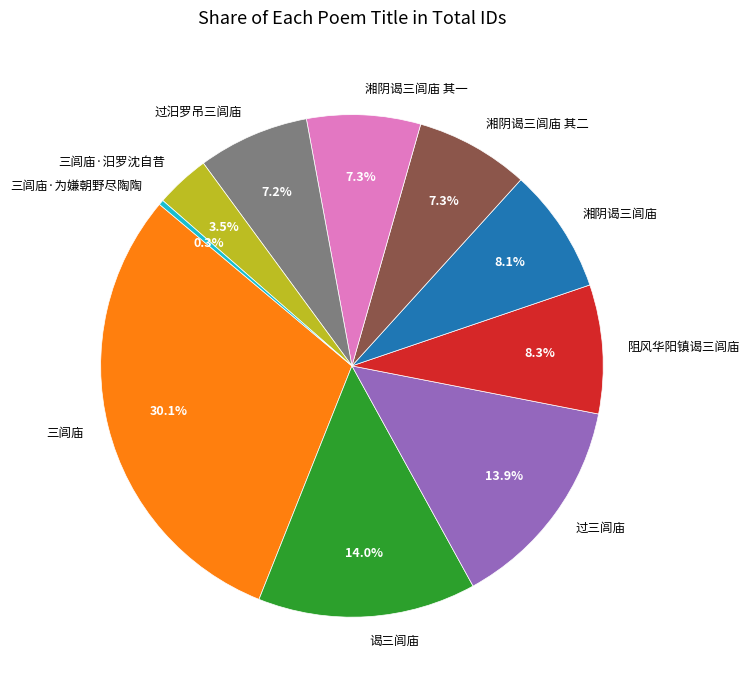

Which slice is the smallest?

三闾庙·为嫌朝野尽陶陶